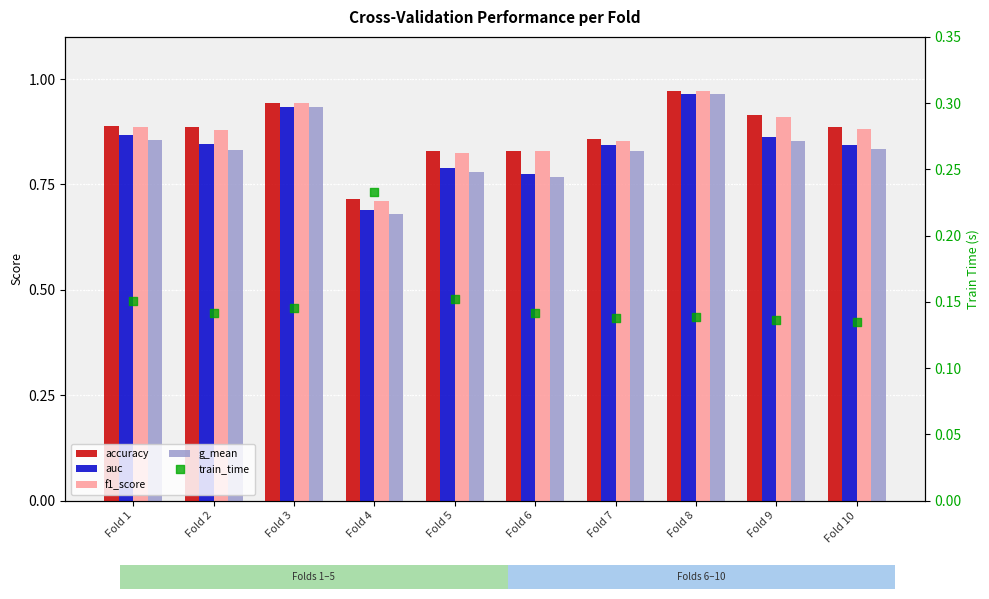

Is the value of g_mean at Fold 1 greater than the value of f1_score at Fold 5?

Yes